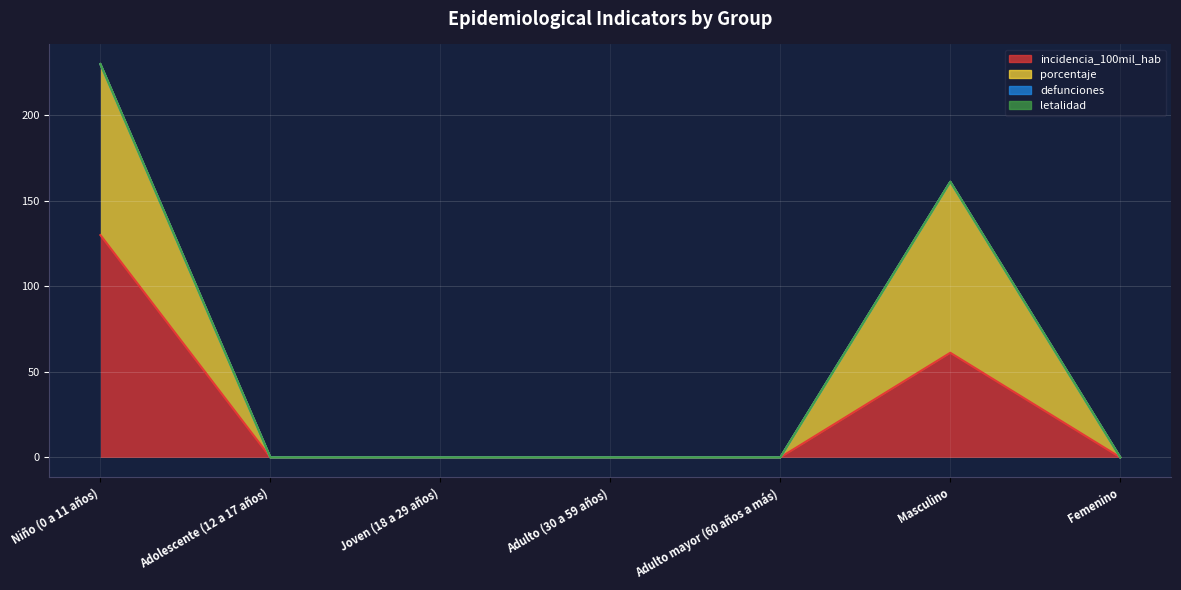

Is the value of incidencia_100mil_hab at Masculino greater than the value of porcentaje at Niño (0 a 11 años)?

No